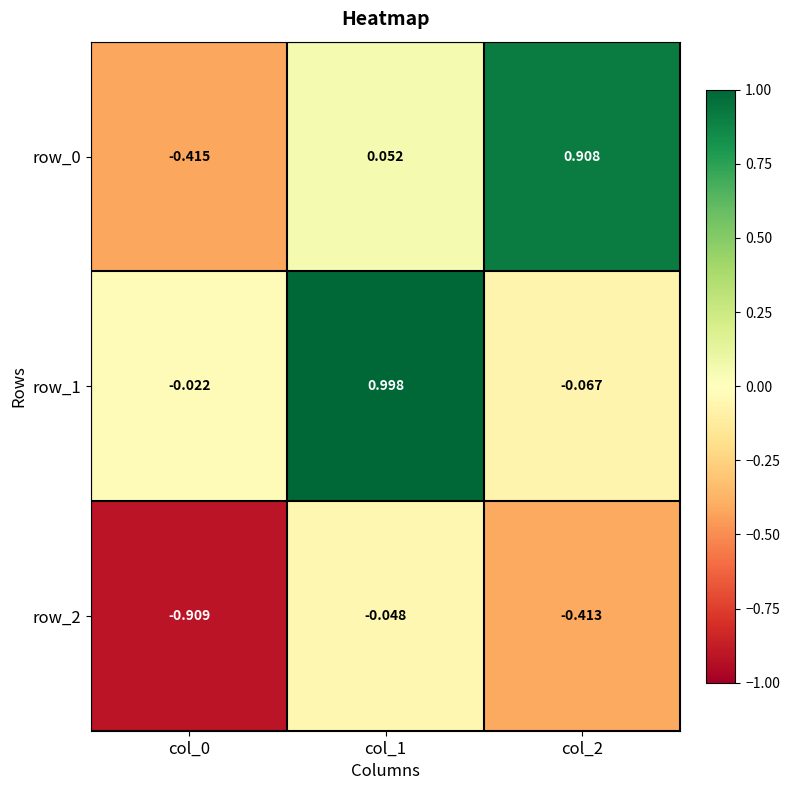

How many data points in row_1 are less than 0?

2